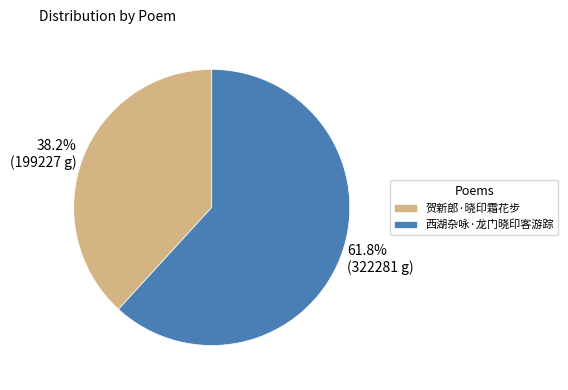

Approximately how many times larger is the value at 贺新郎·晓印霜花步 compared to 西湖杂咏·龙门晓印客游踪?

0.6